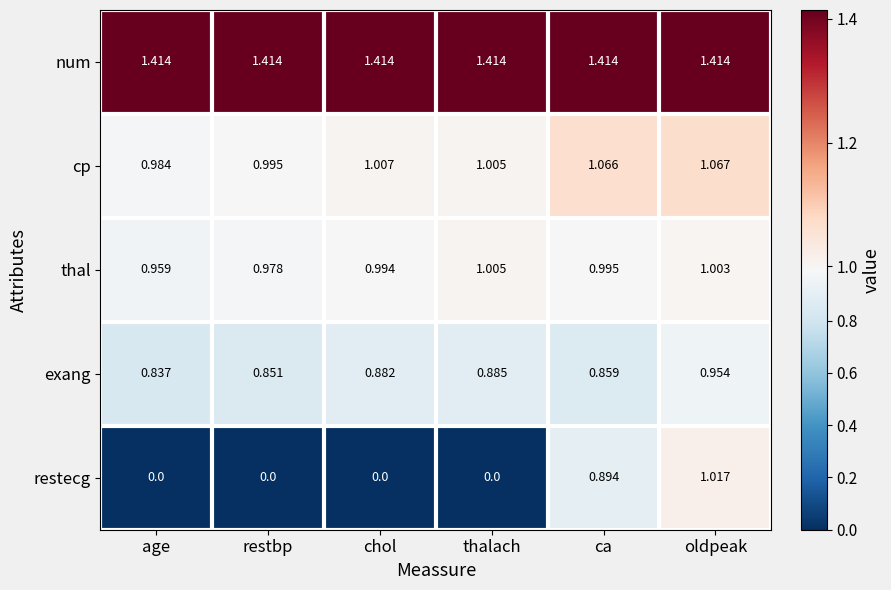

Rank the series by their maximum value, from lowest to highest.

exang, thal, restecg, cp, num